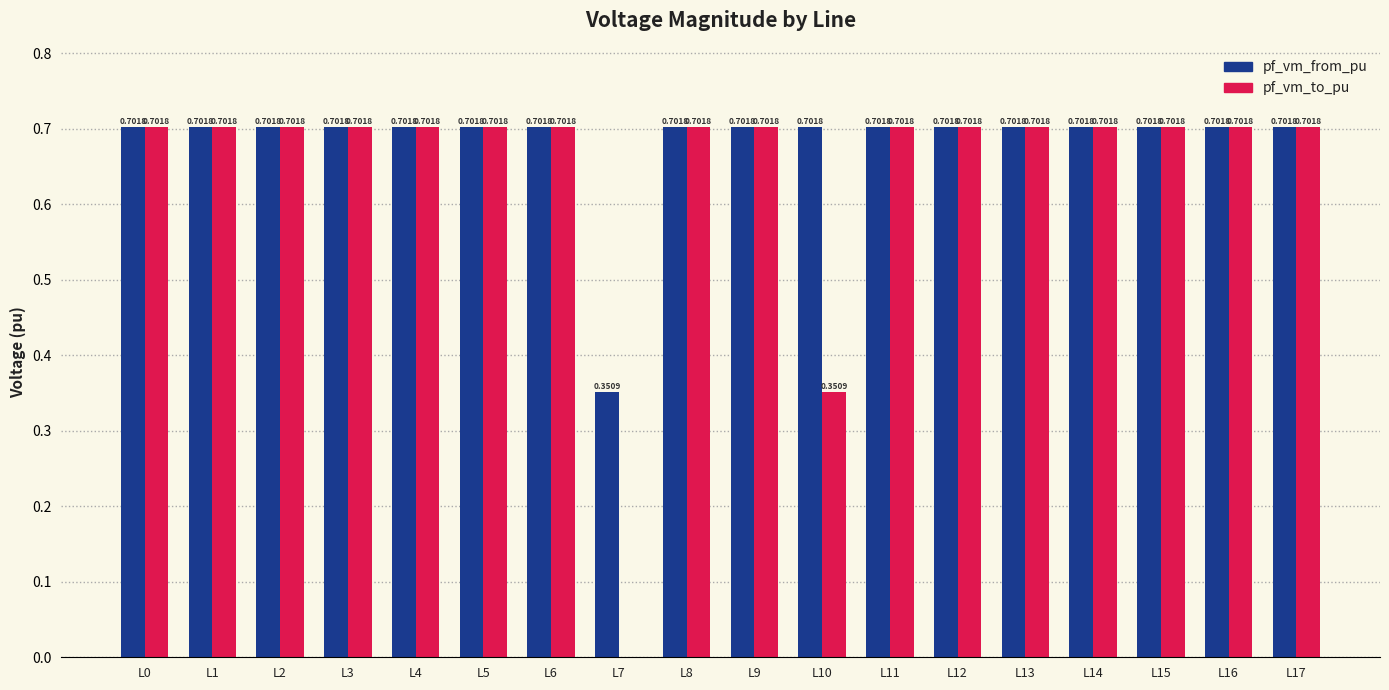

What is the total value across all series at L9?

1.4